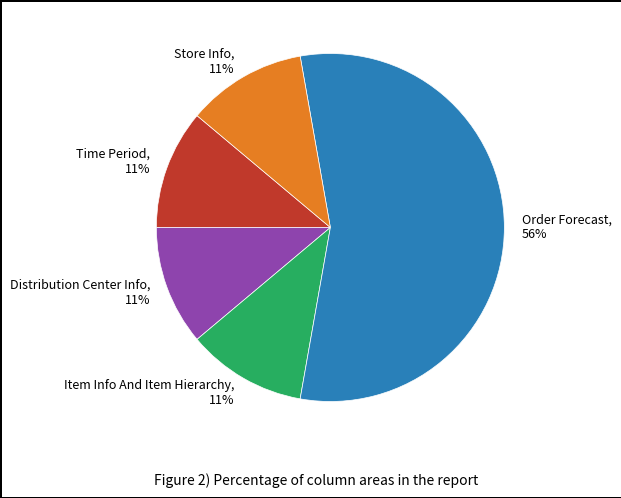

Do Distribution Center Info and Time Period together represent more than half of the pie?

No